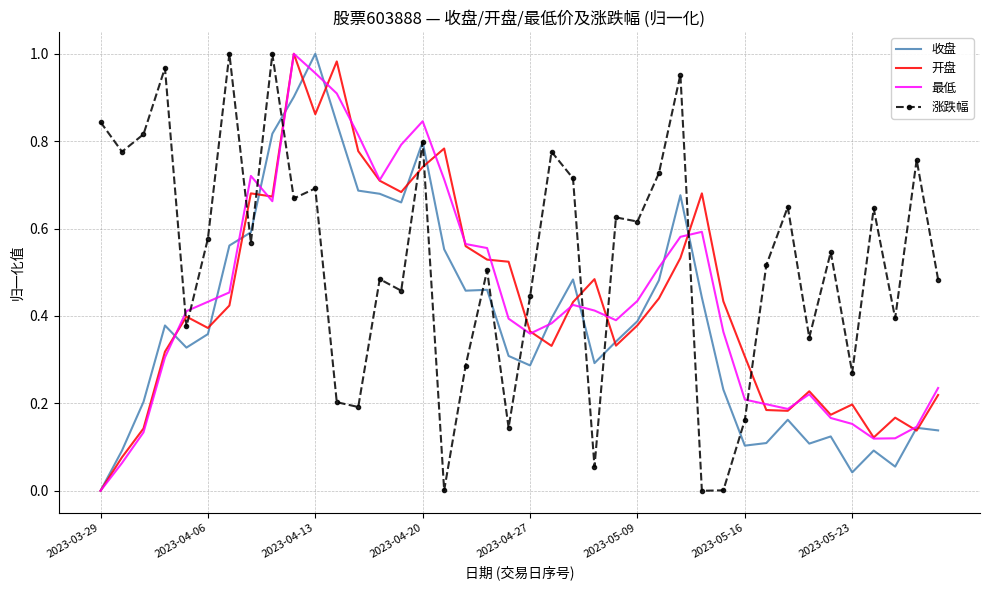

Which series has the largest total across all categories?

涨跌幅